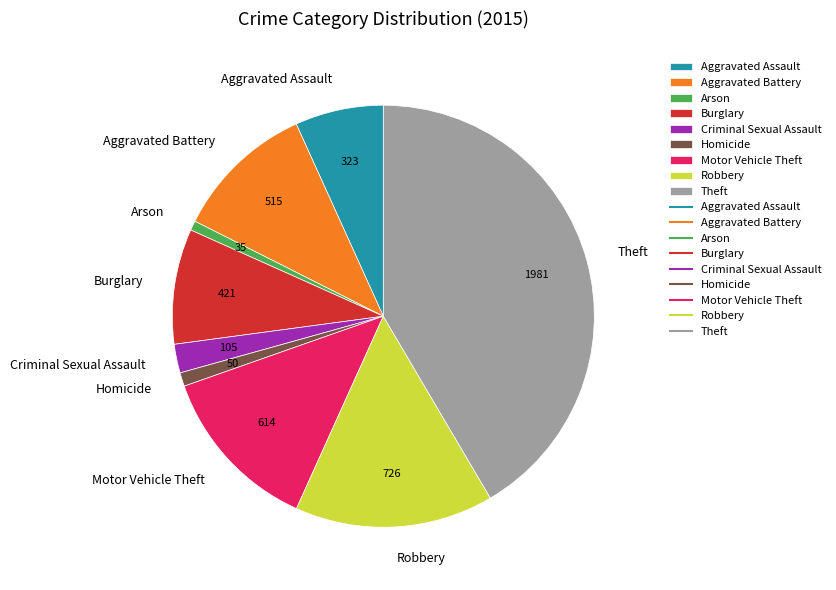

How many slices are in this pie chart?

9